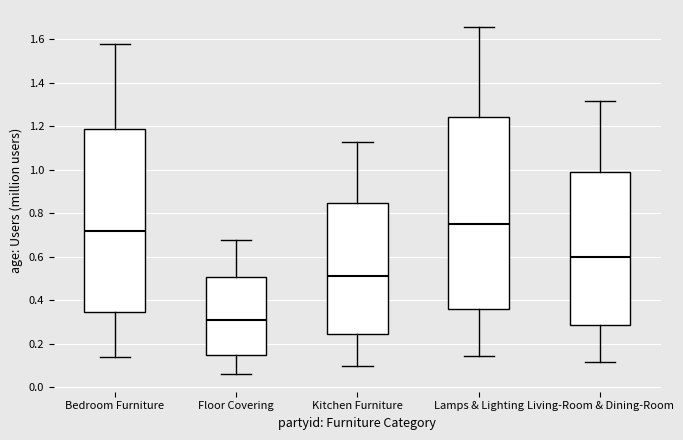

Reading left to right, read every box against the y-axis: the position of its median line, the range the box covers, and the ends of its whiskers. The values are not printed on the chart, so give them approximately, as read against the axis.

Bedroom Furniture: median 0.72, box 0.34 to 1.18, whiskers 0.14 to 1.58
Floor Covering: median 0.30, box 0.14 to 0.50, whiskers 0.06 to 0.68
Kitchen Furniture: median 0.52, box 0.24 to 0.84, whiskers 0.10 to 1.12
Lamps & Lighting: median 0.76, box 0.36 to 1.24, whiskers 0.14 to 1.66
Living-Room & Dining-Room: median 0.60, box 0.28 to 0.98, whiskers 0.12 to 1.32